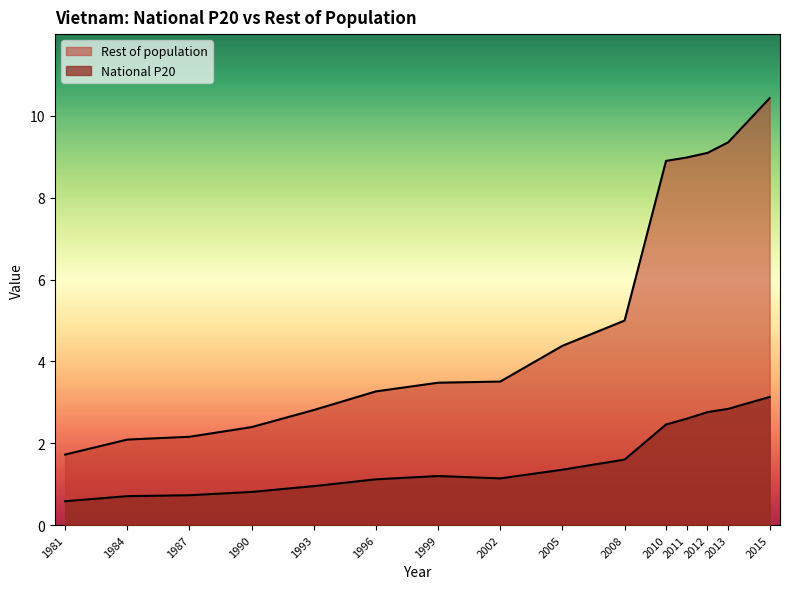

Which has a higher value, 1993 or 2005?

2005